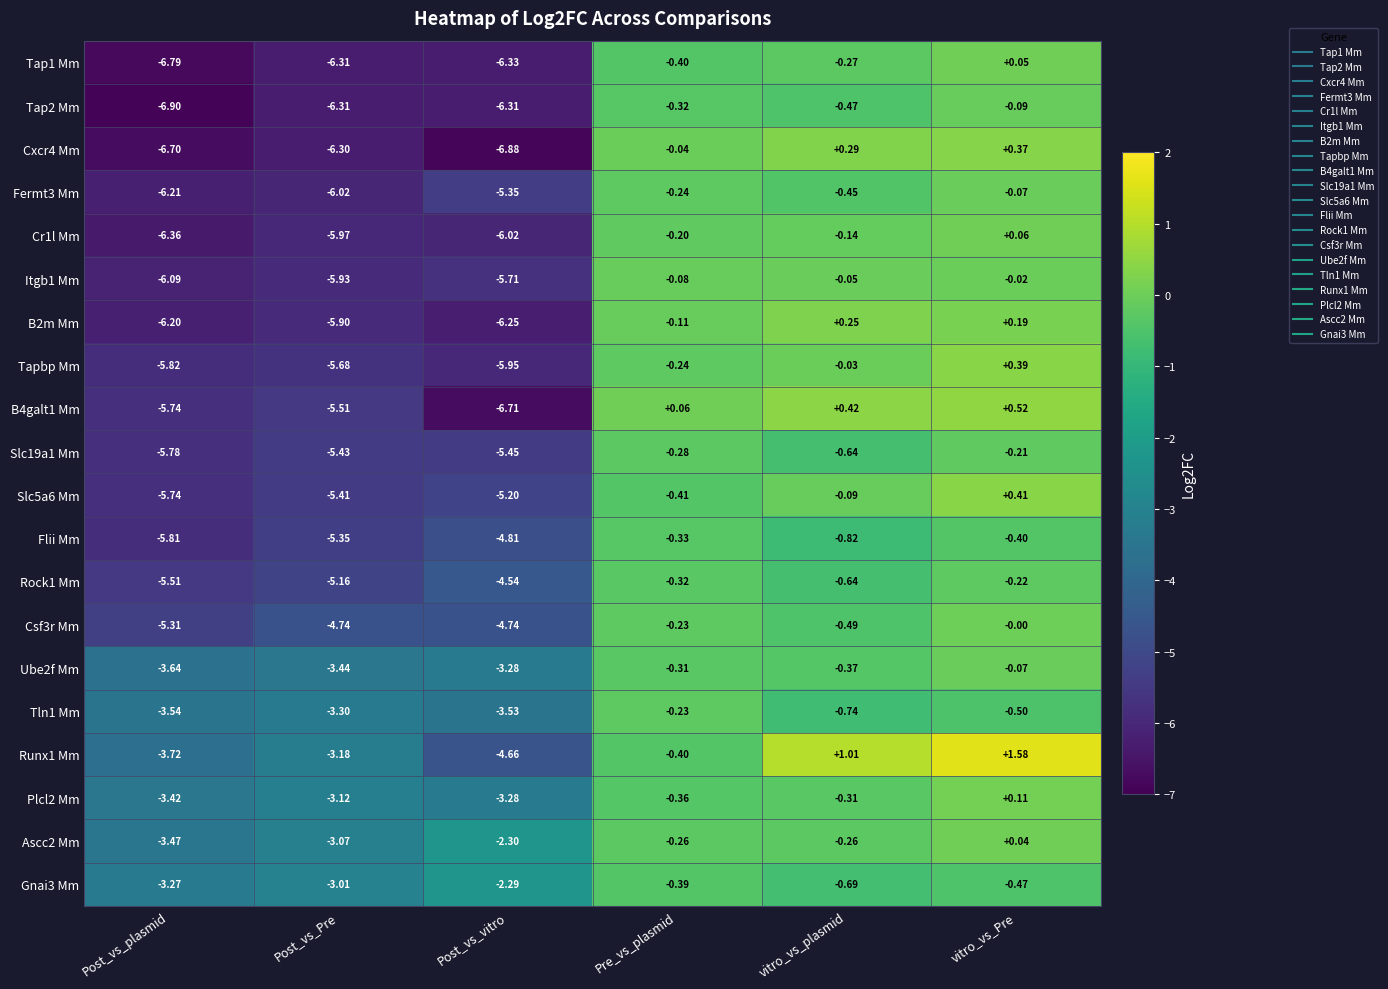

At which label is B4galt1 Mm closest to -3?

Post_vs_Pre